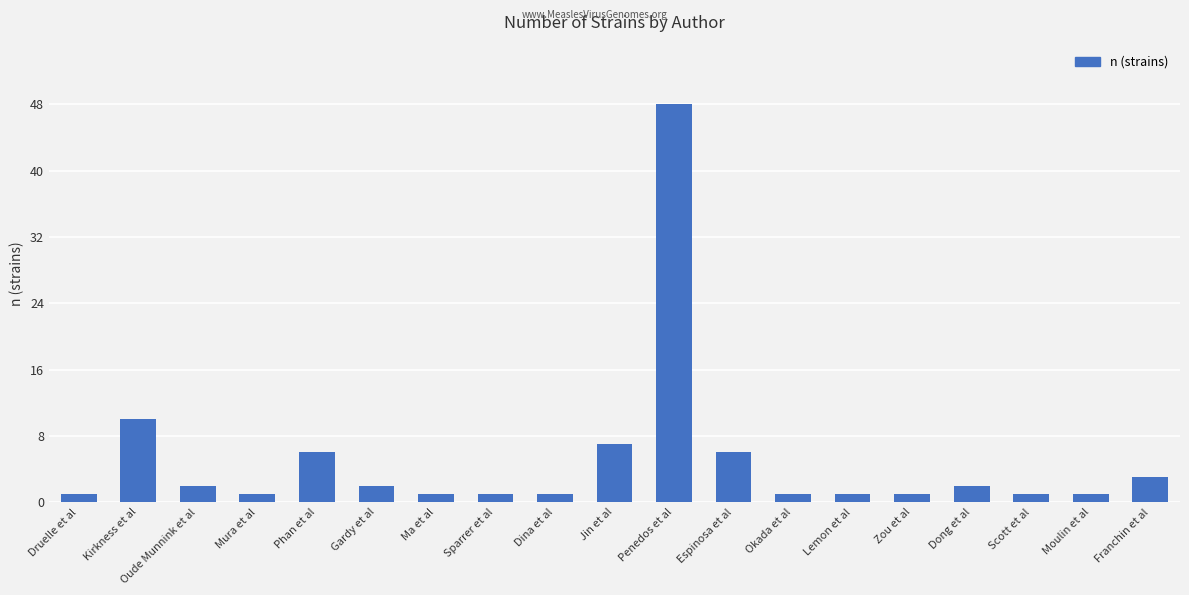

The chart shows a value of 5 at Franchin et al. True or false?

False